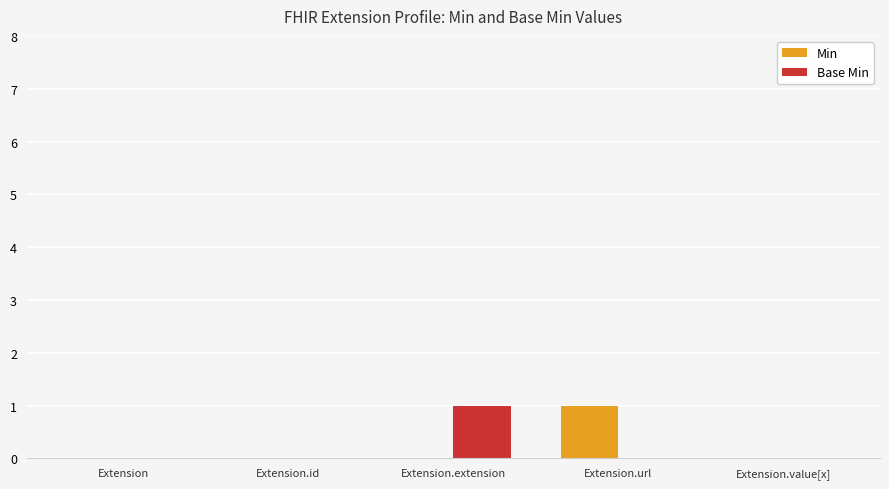

The Base Min series shows 0 at Extension.value[x]. True or false?

True